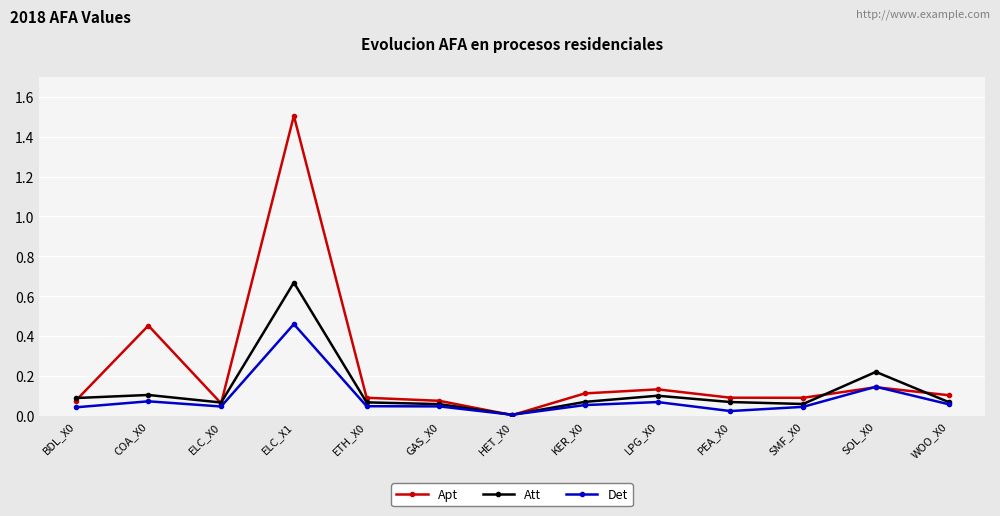

Rank the series by their maximum value, from highest to lowest.

Apt, Att, Det